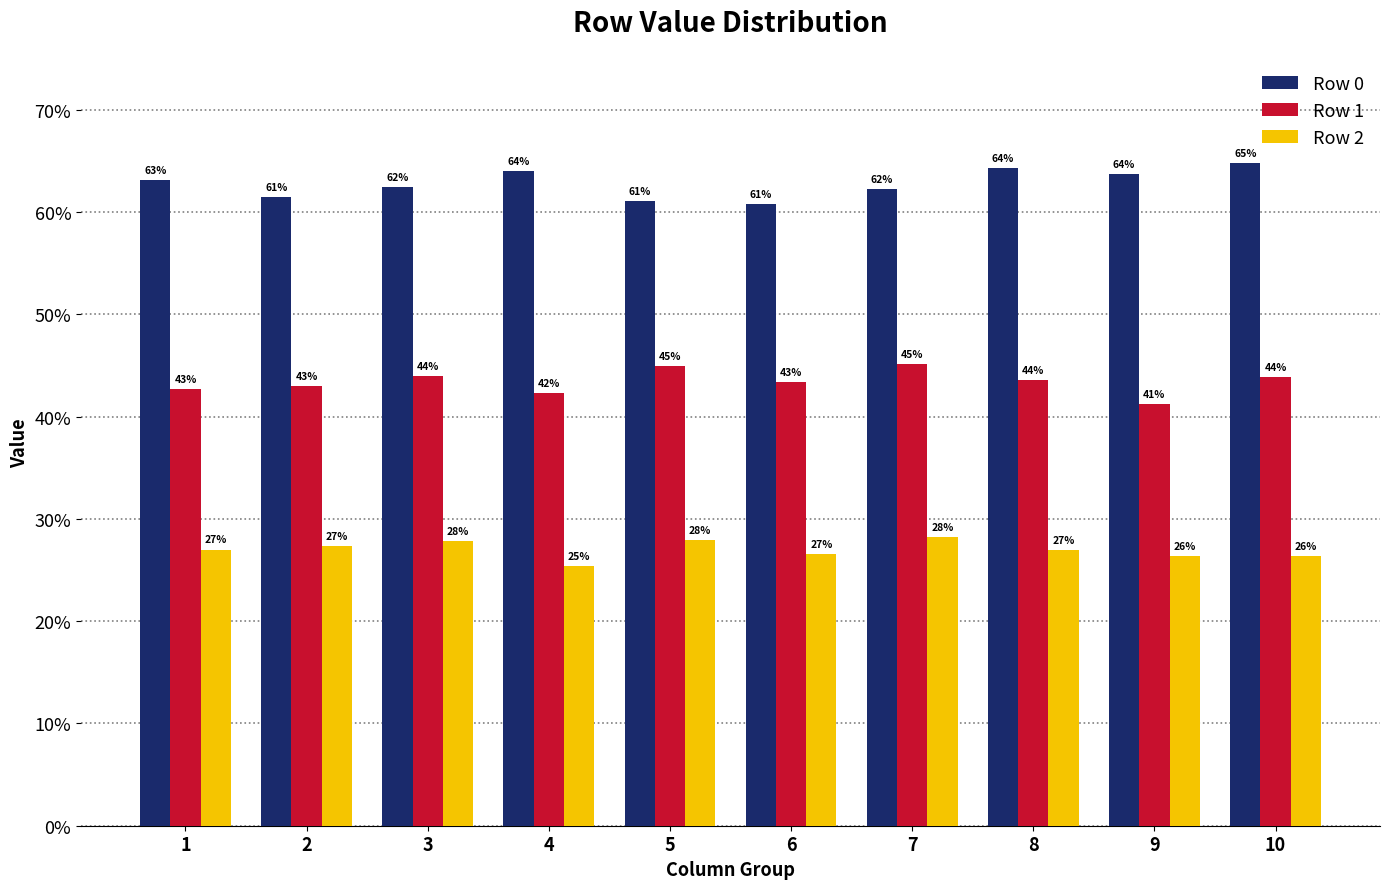

Are the bars grouped side by side (vs. stacked)?

Yes